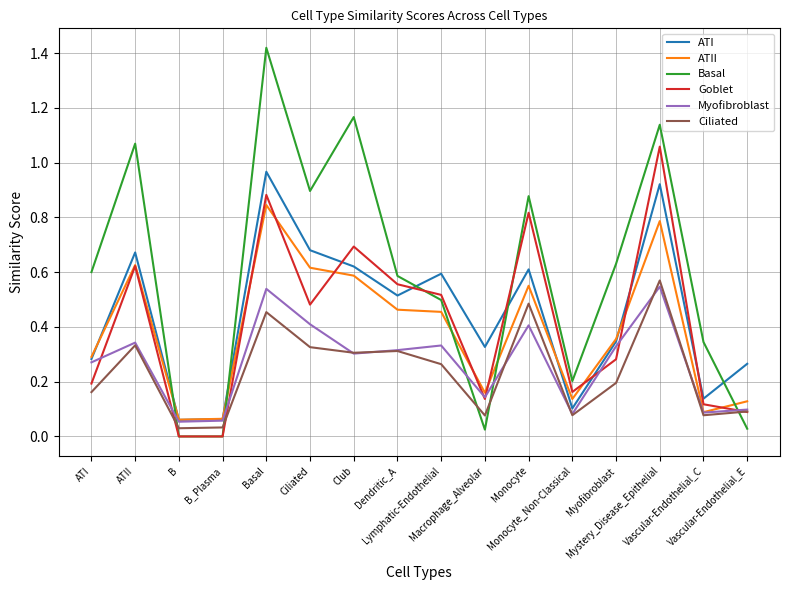

At how many categories does at least one series exceed 0?

16